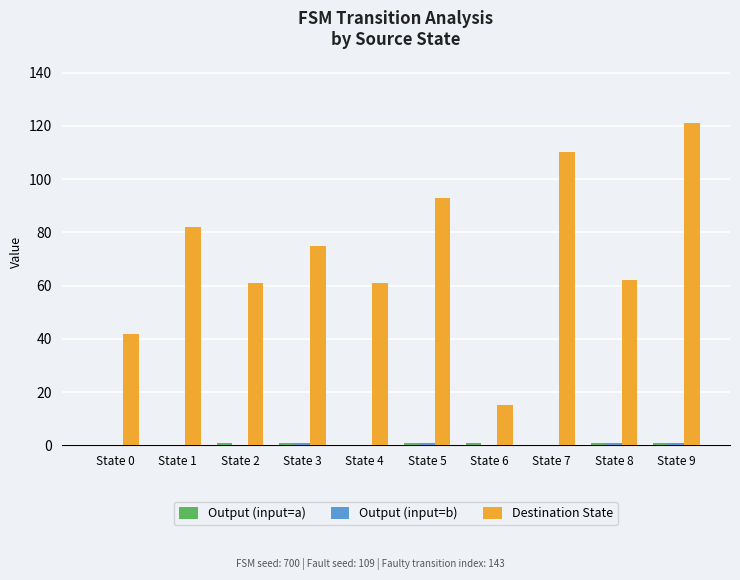

What is the sum of all Destination State values?

722